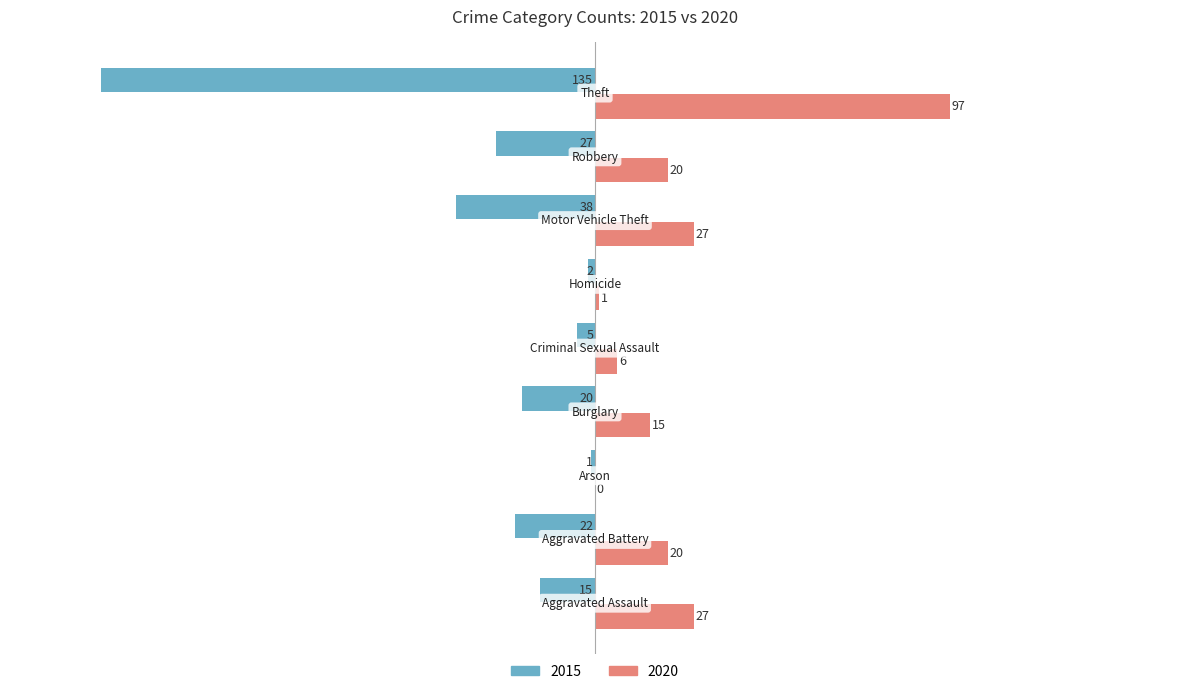

What is the maximum value shown in the chart?

97